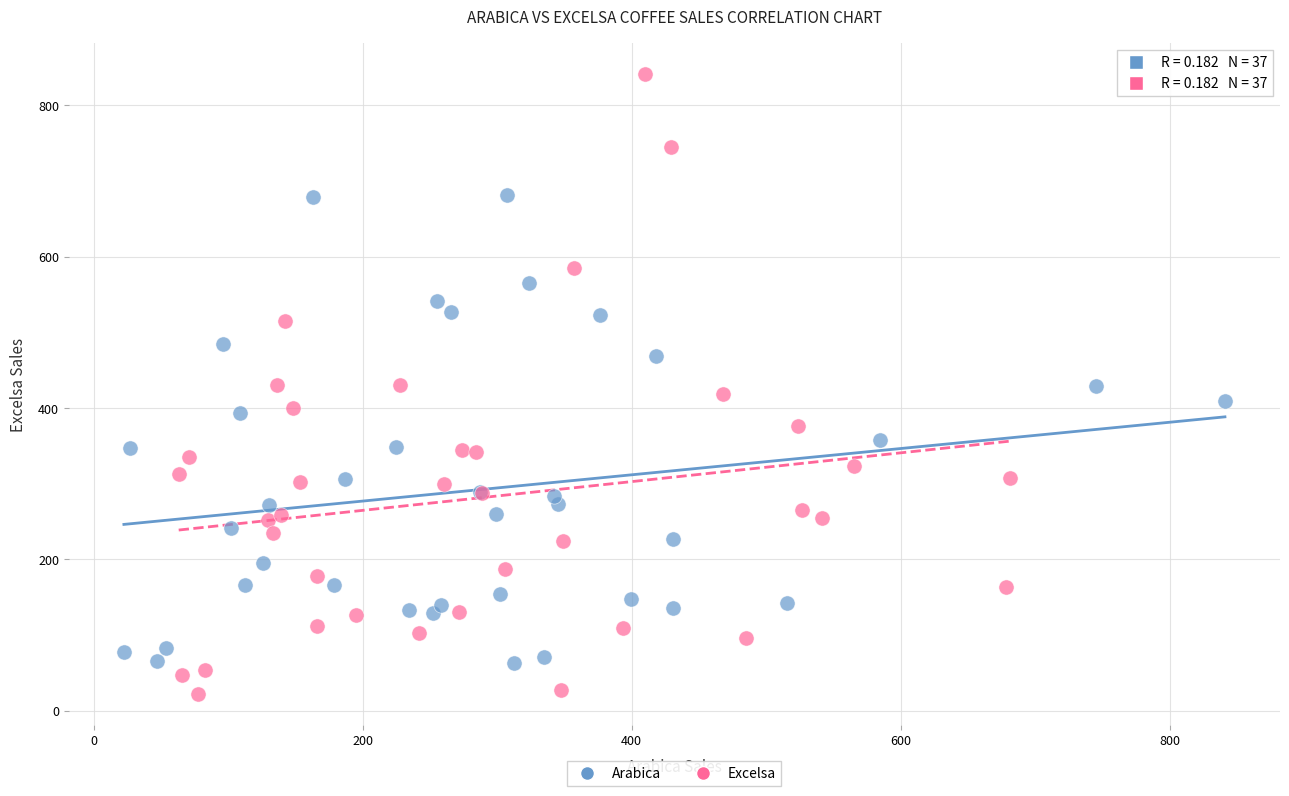

Which series reaches the maximum Y coordinate?

Excelsa